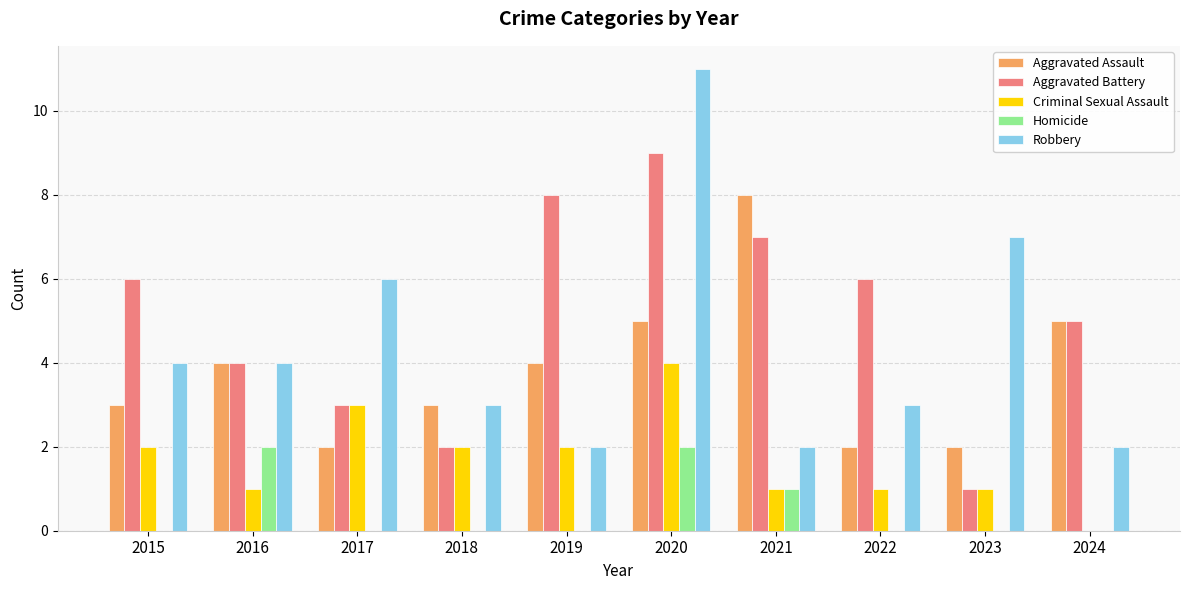

The Homicide series shows 1 at 2016. True or false?

False